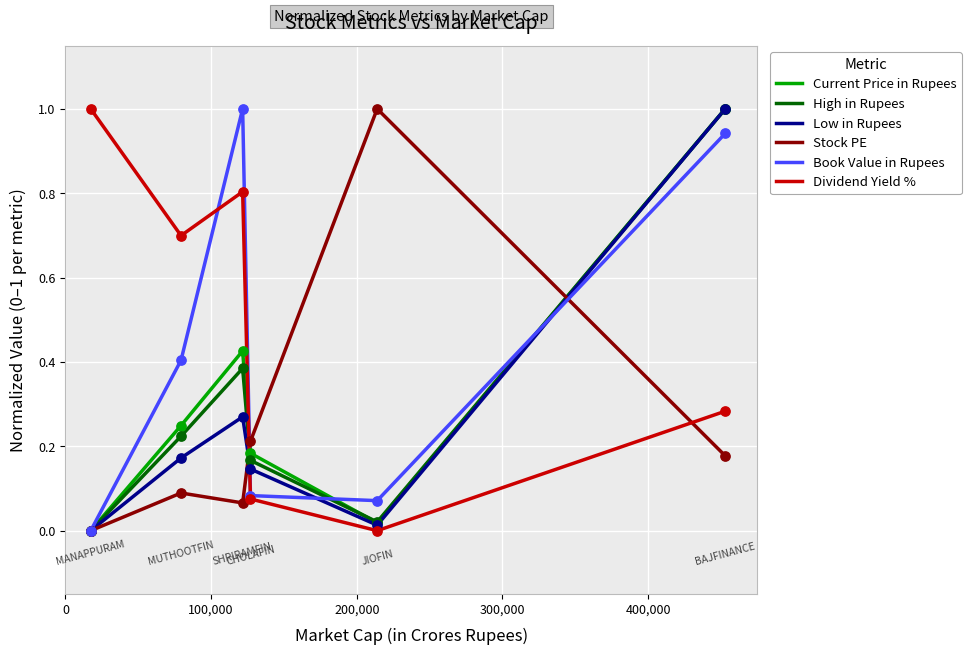

Which series has the largest total across all categories?

Dividend Yield %